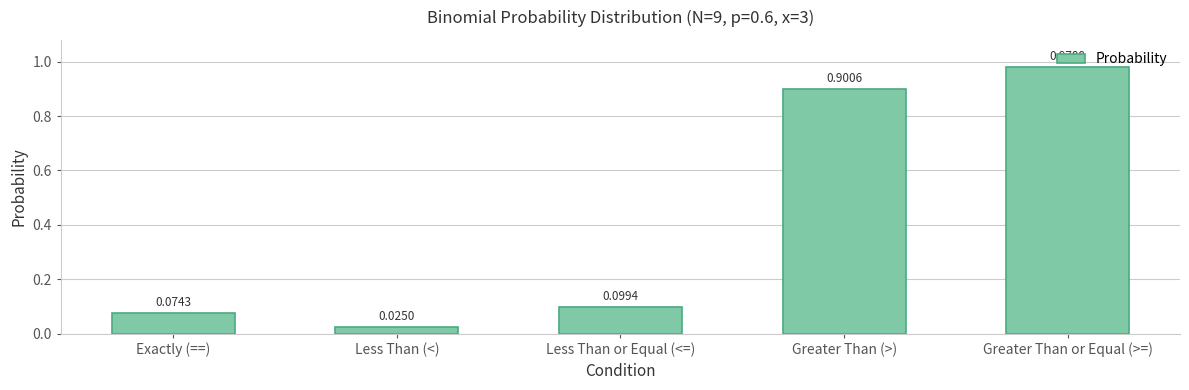

What is the sum of the values at Less Than (<) and Greater Than (>)?

0.9